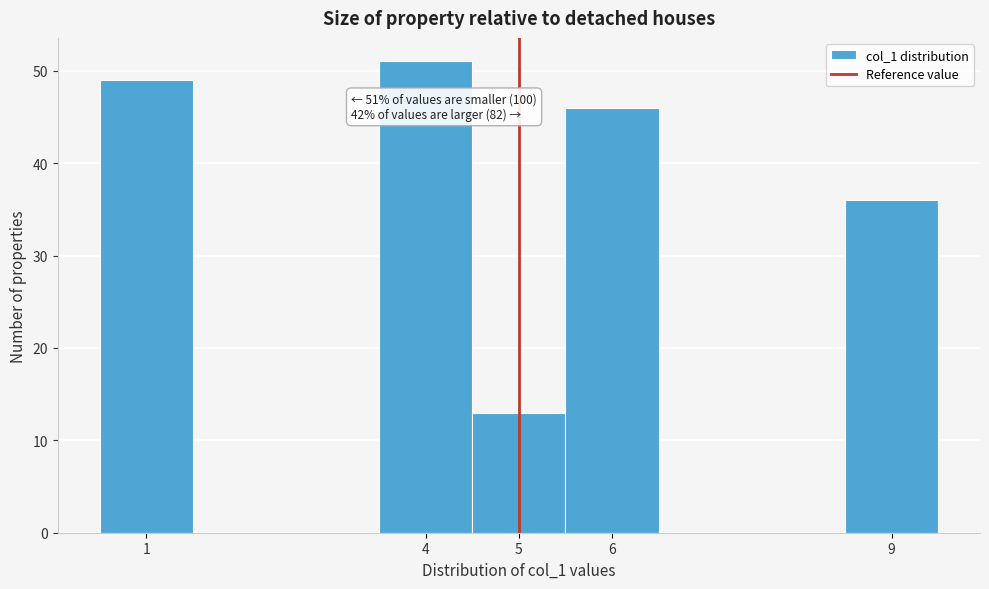

Which range on the x-axis has the tallest bar?

3.5 to 4.5